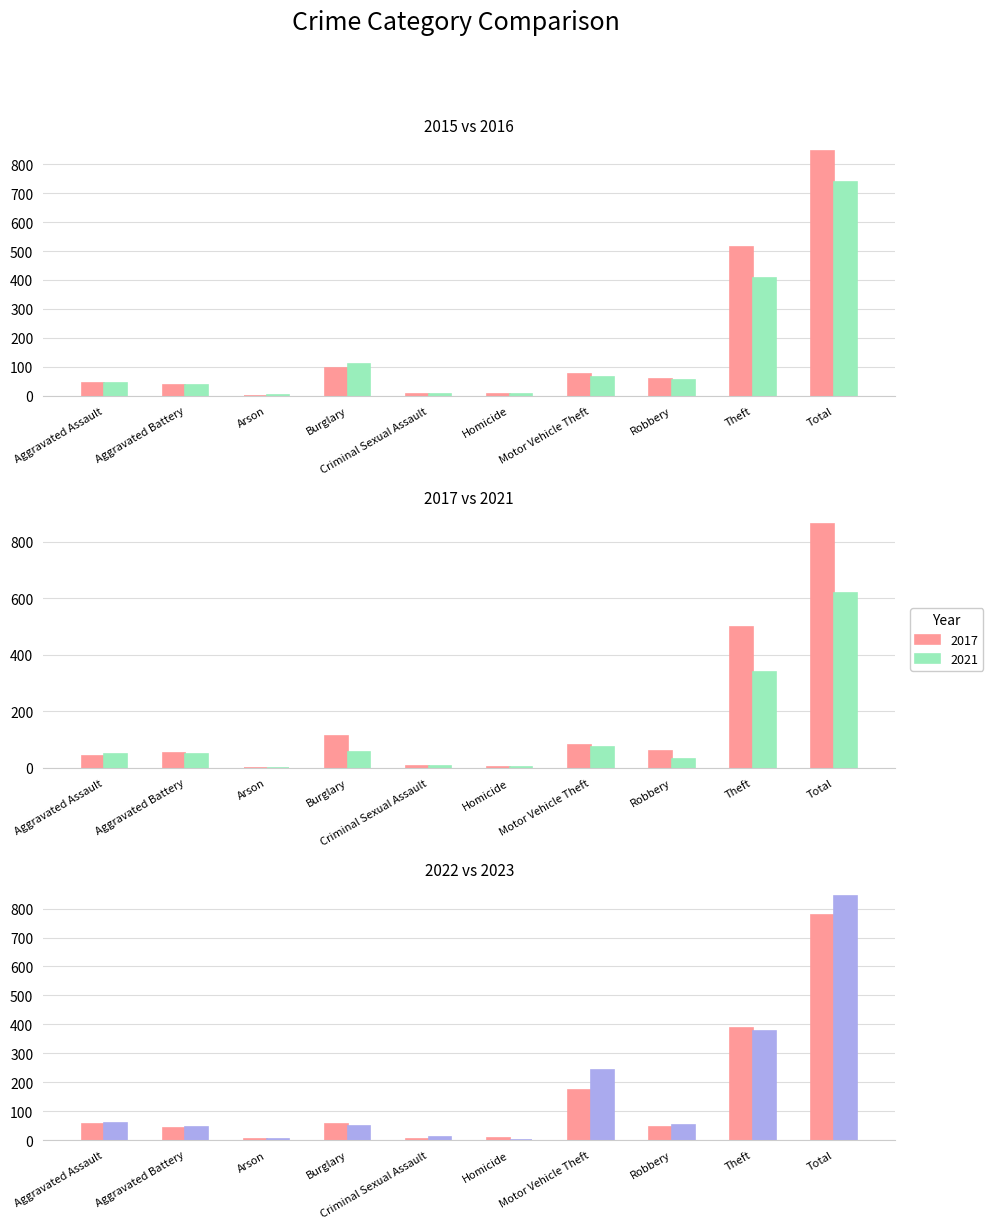

At which label is 2023 closest to 423?

Theft